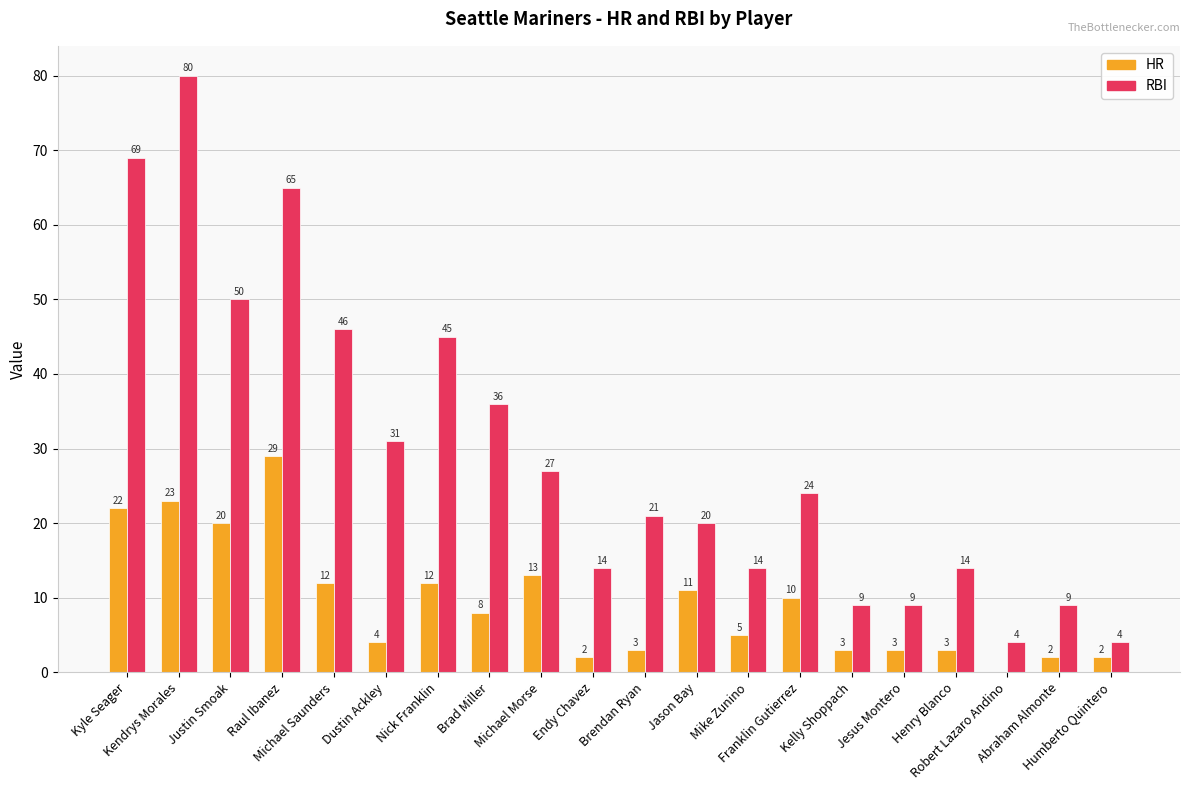

Which series has the largest total across all categories?

RBI